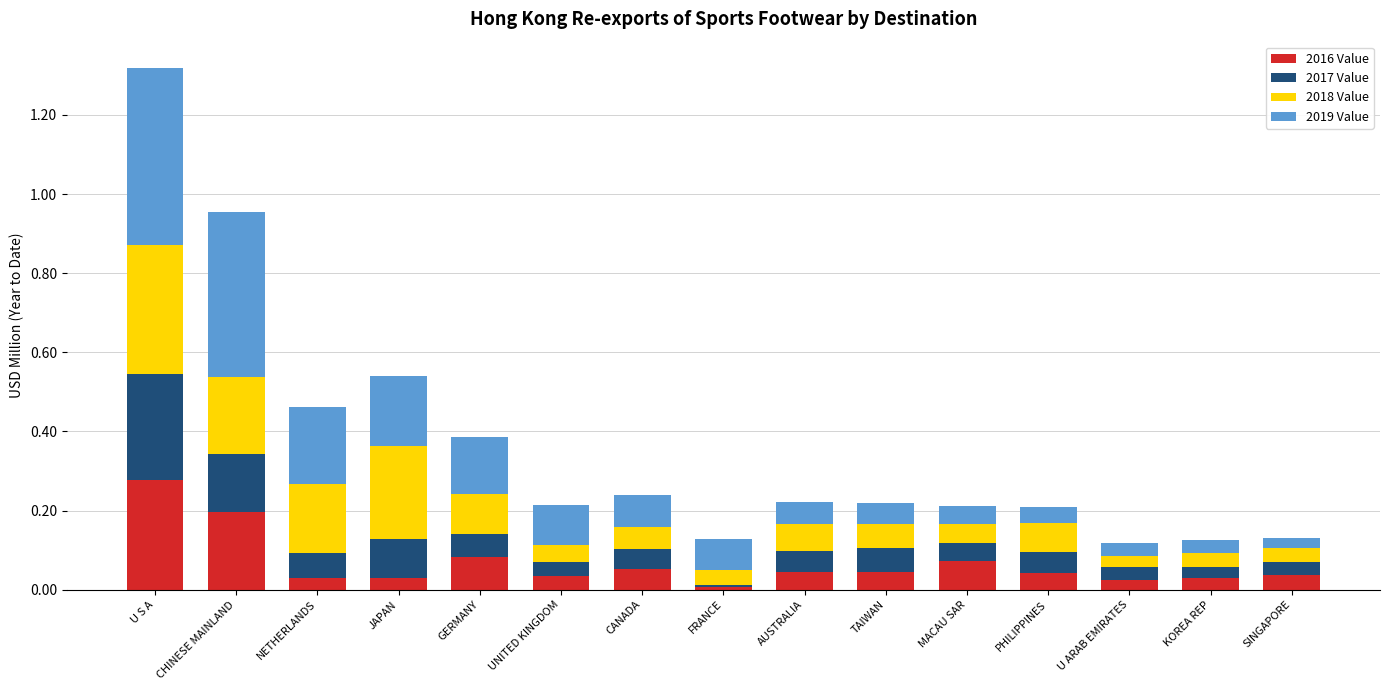

What is the total value across all series at NETHERLANDS?

0.5